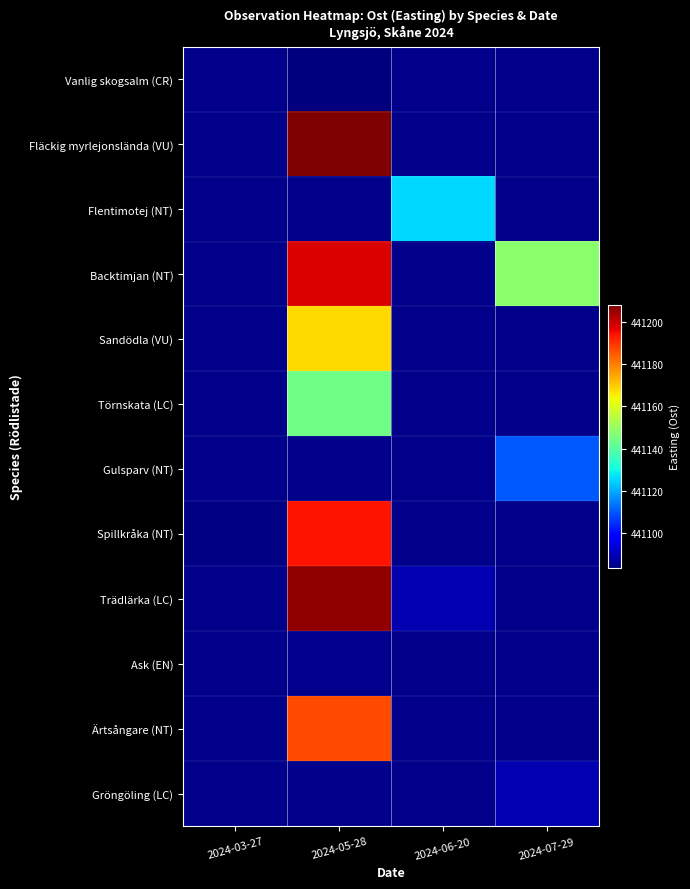

What is the difference between the highest and lowest values at 2024-07-29?

441148.0